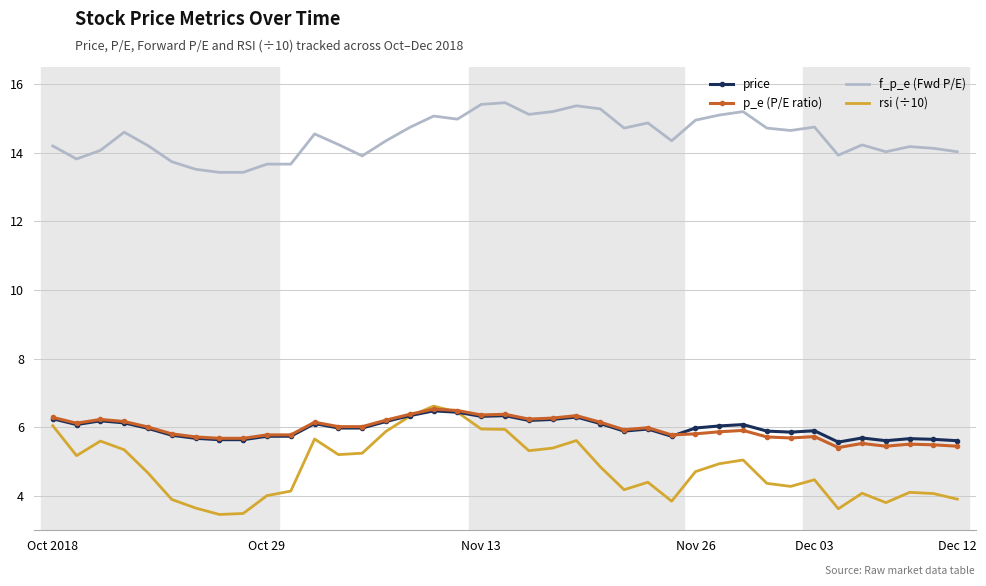

True or false: f_p_e (Fwd P/E) and p_e (P/E ratio) cross at least once.

False